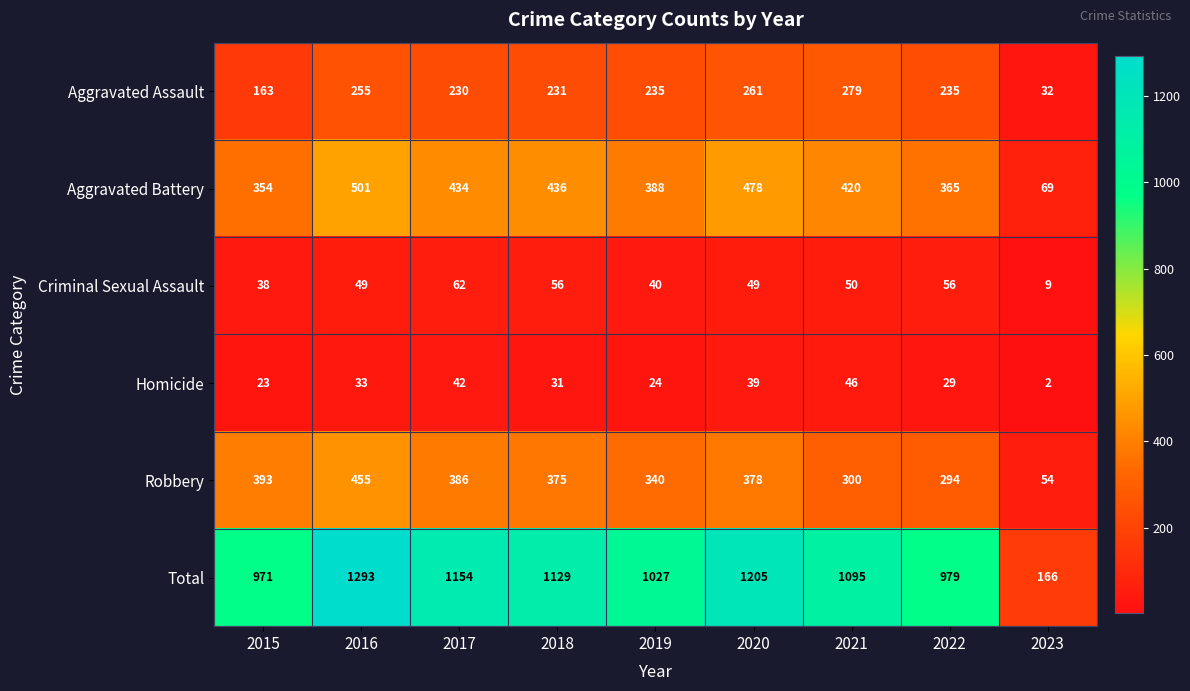

What is the total value across all series at 2015?

1942